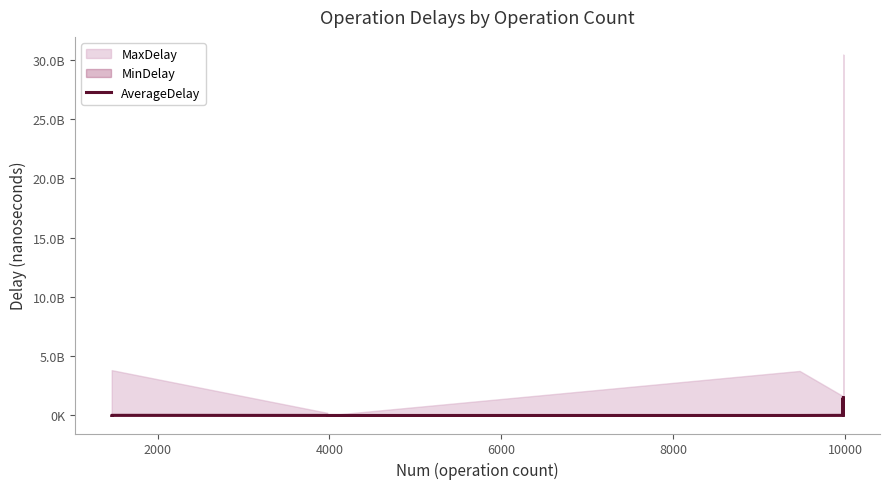

What is the difference between the maximum and minimum values?

1498611538.0